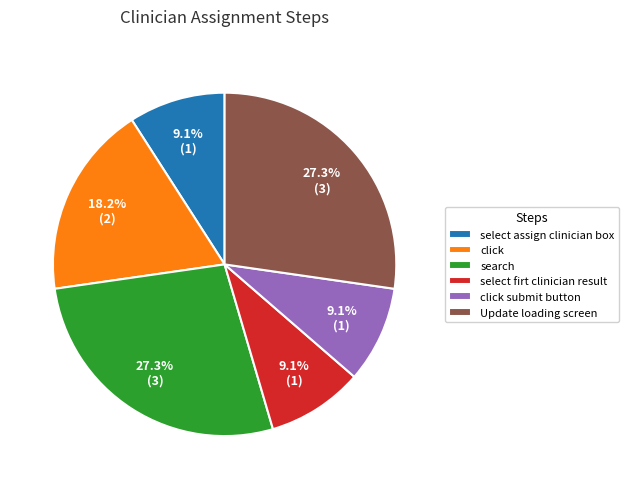

To the nearest percent, what is the combined percentage of select assign clinician box and search?

36%